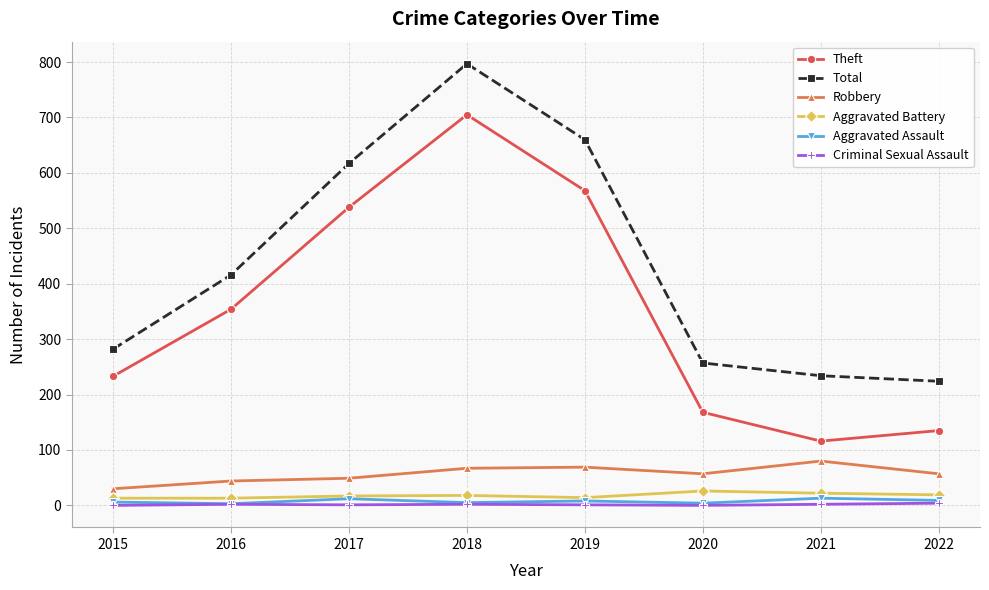

Between 2018 and 2021, which series saw the biggest shift?

Theft